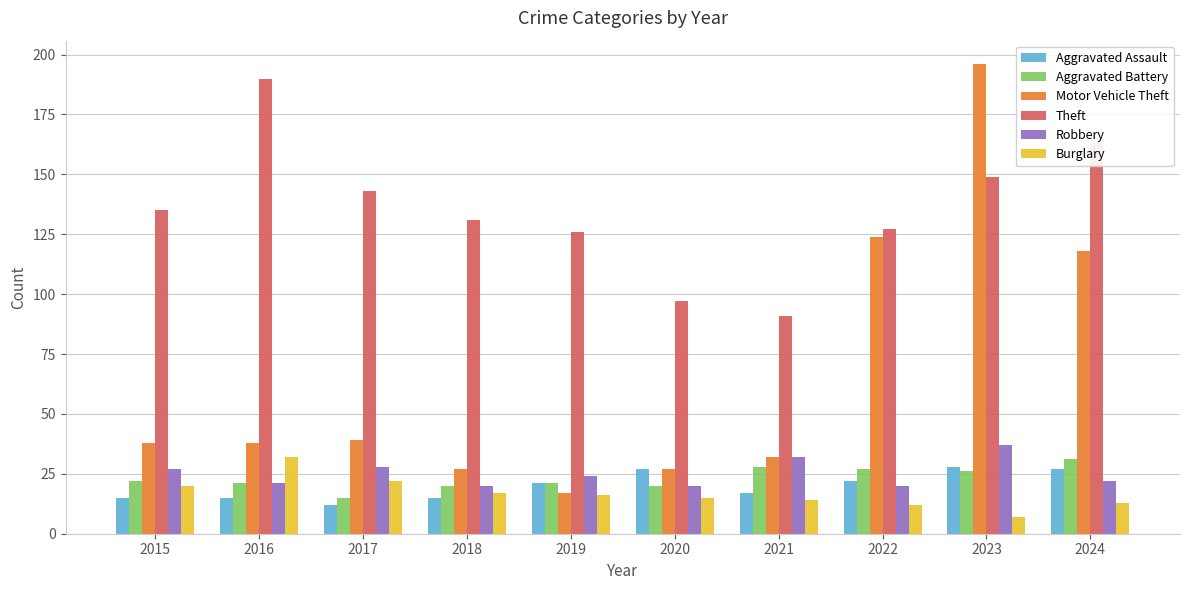

What is the difference between the highest and lowest values at 2024?

150